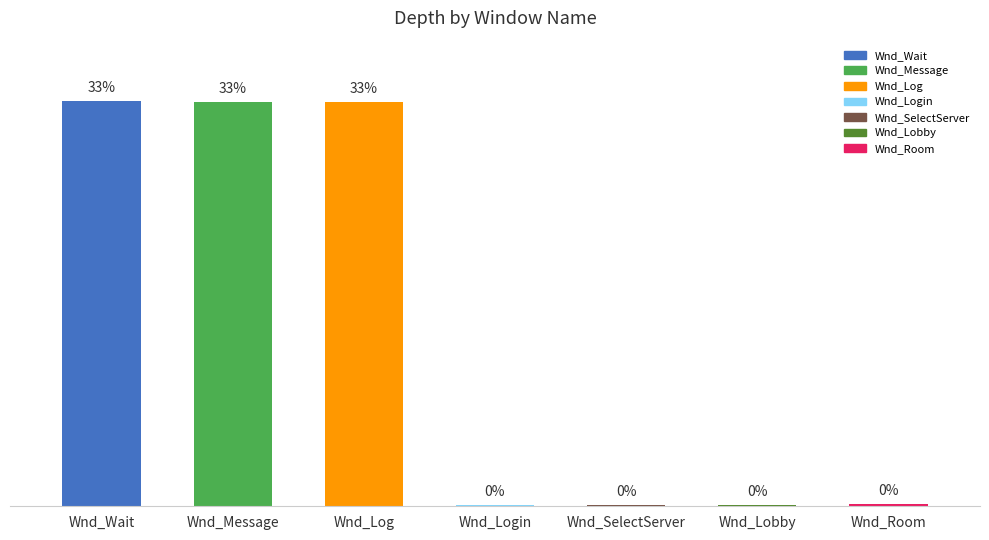

At which label does the data first exceed 5?

Wnd_Wait